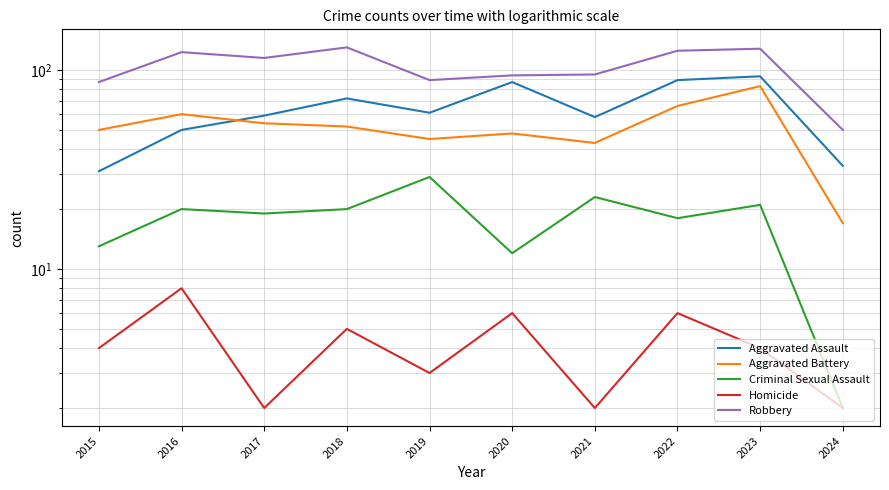

Between 2015 and 2023, which series saw the biggest shift?

Aggravated Assault